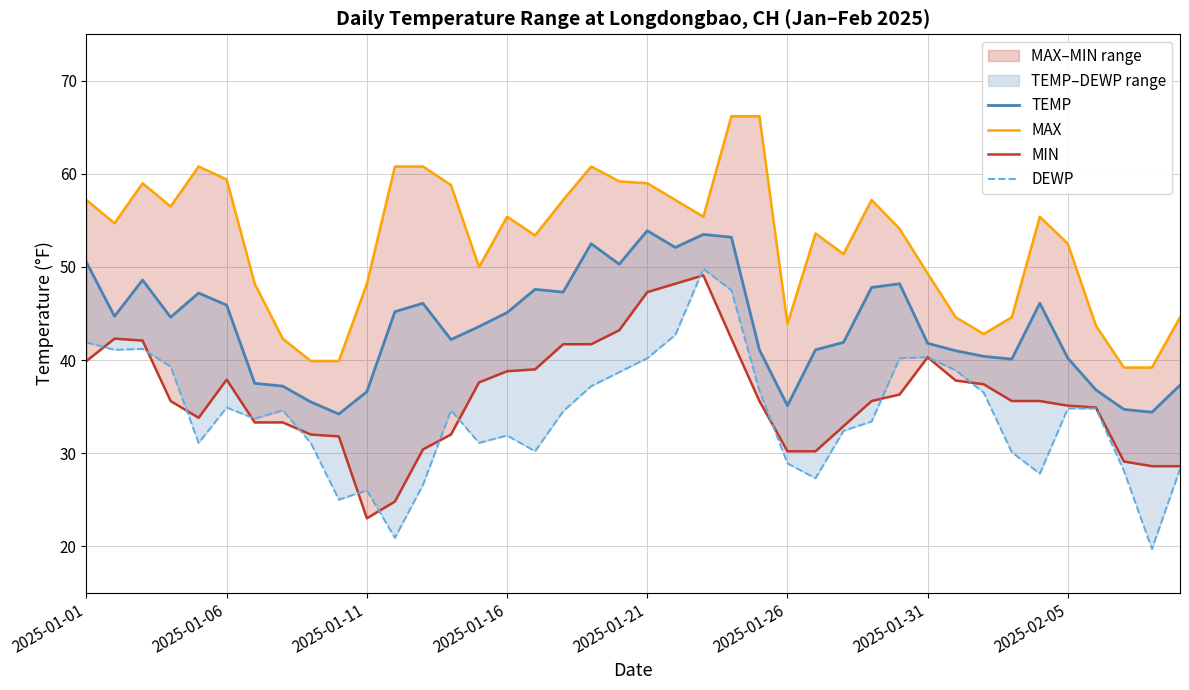

Which category has the highest value across all series?

23